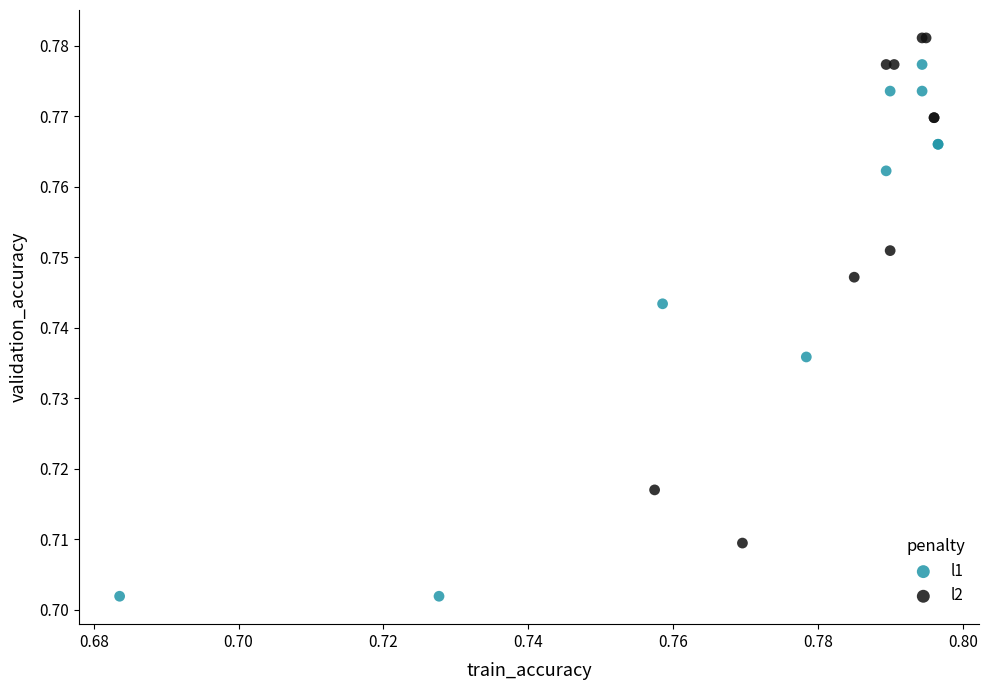

Which series has the widest spread of Y values?

l1